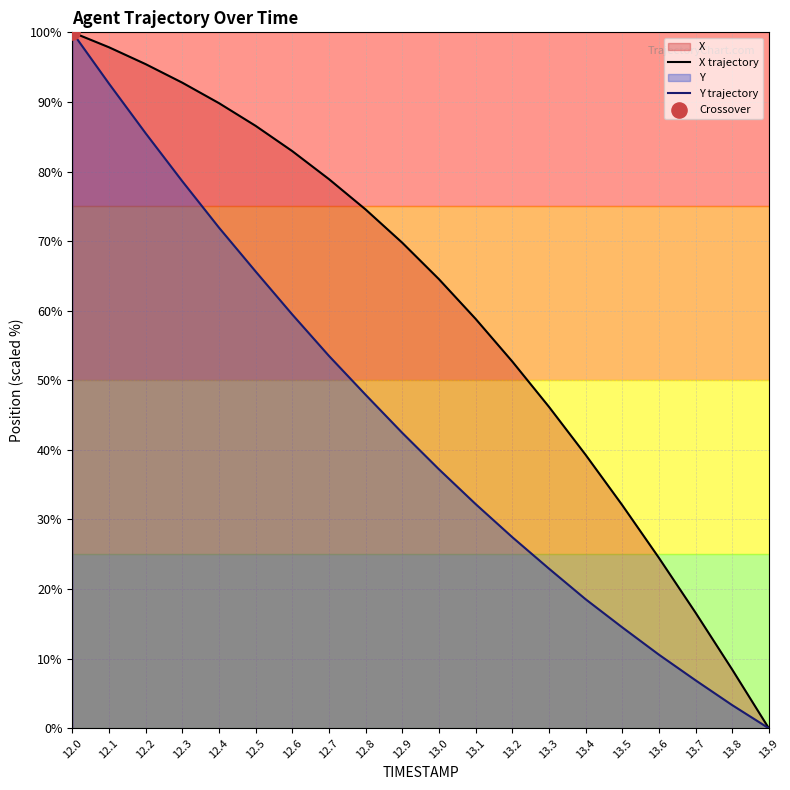

Is the value of X trajectory at 12.8 greater than the value of Y trajectory at 12.0?

No